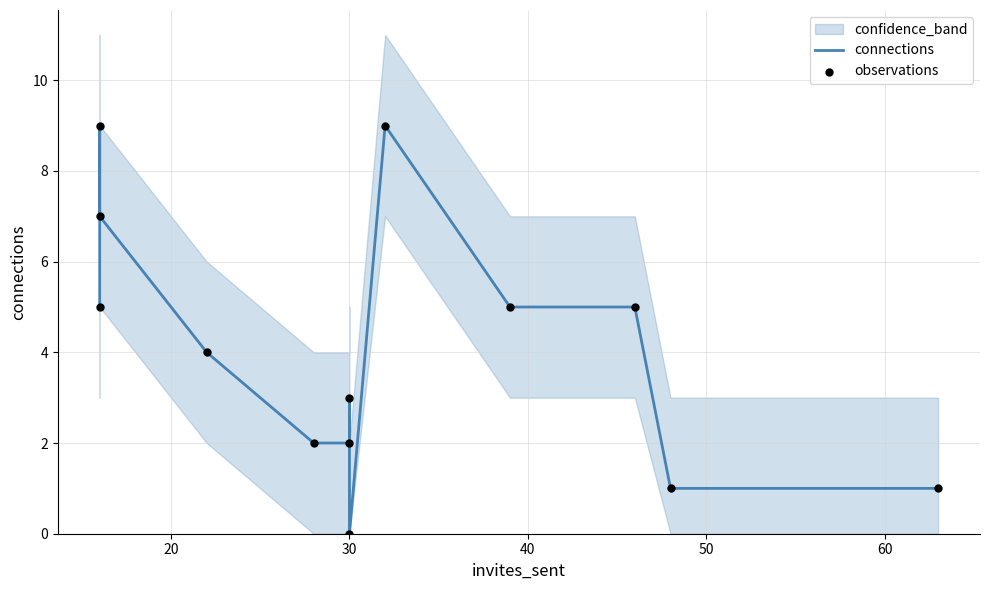

Which series has the largest total across all categories?

connections